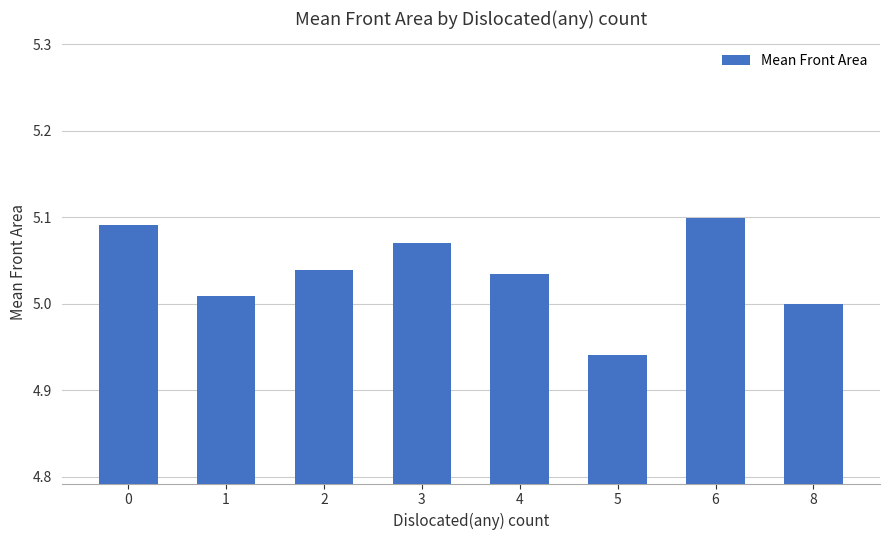

The value at 5 is 1.1. True or false?

False